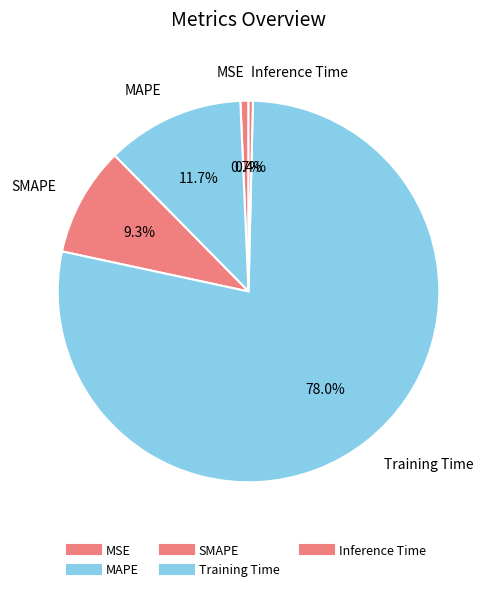

To the nearest percent, what portion does MSE represent?

1%